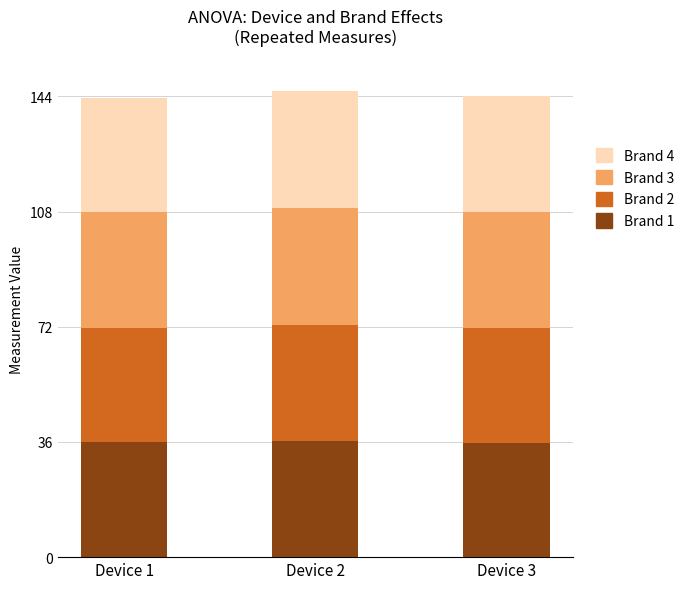

What is the total value across all series at Device 2?

145.6